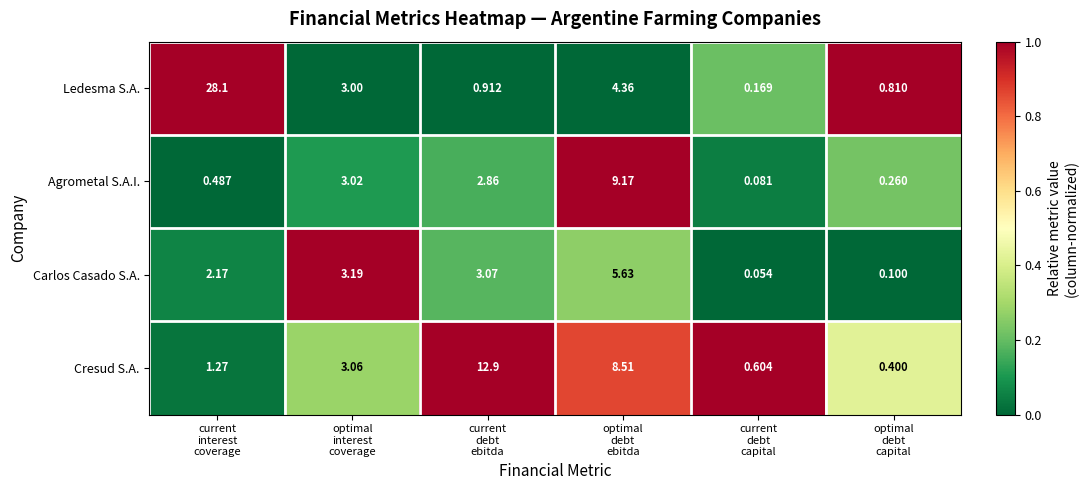

Rank the series by their maximum value, from highest to lowest.

Ledesma S.A., Cresud S.A., Agrometal S.A.I., Carlos Casado S.A.